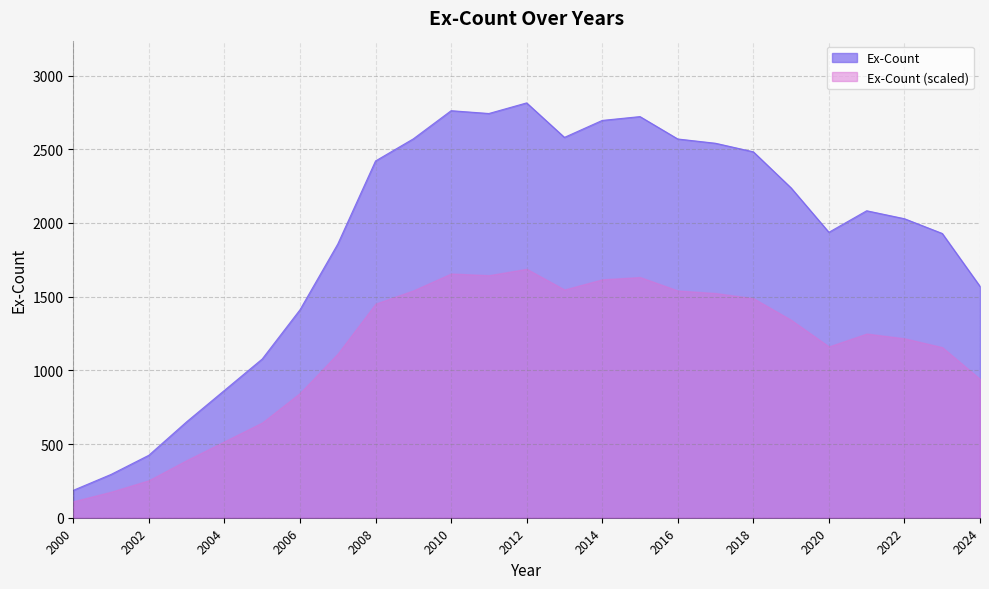

List the labels in order of value, largest first.

2012, 2010, 2011, 2015, 2014, 2013, 2009, 2016, 2017, 2018, 2008, 2019, 2021, 2022, 2020, 2023, 2007, 2024, 2006, 2005, 2004, 2003, 2002, 2001, 2000